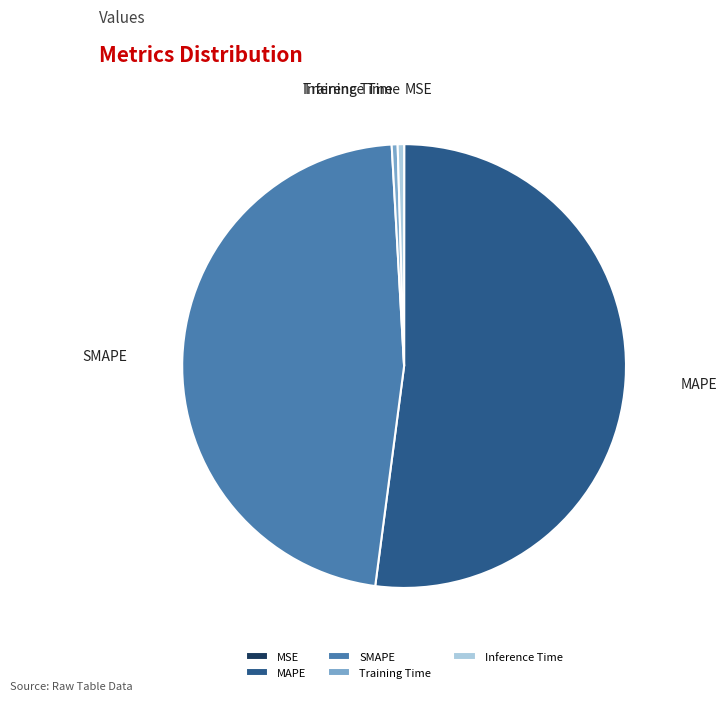

Which has a higher value, MAPE or Inference Time?

MAPE